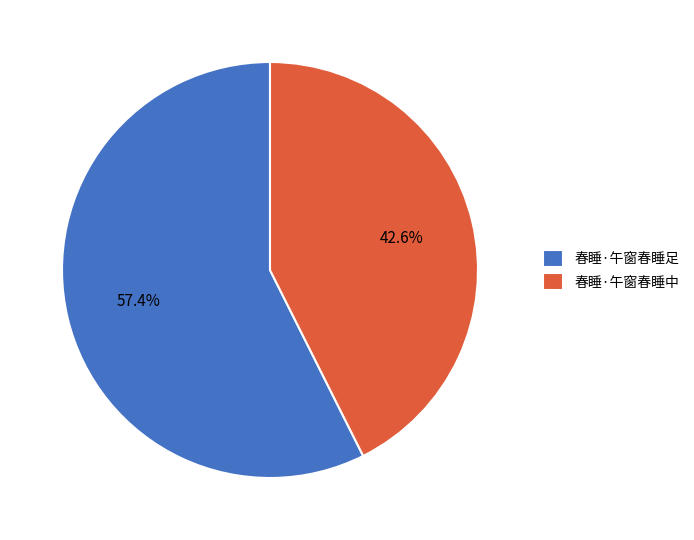

True or false: 春睡·午窗春睡足 accounts for 57% of the total.

True